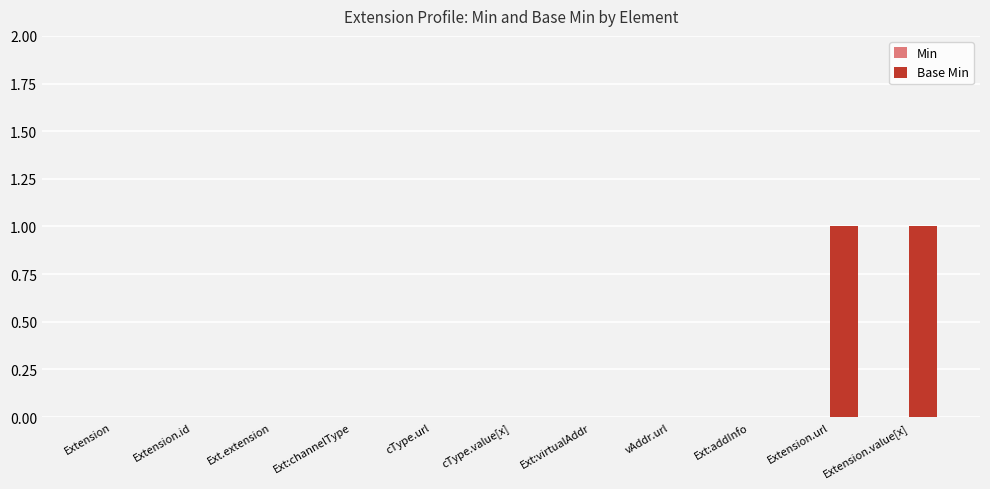

What is the change in value from cType.url to Extension.url?

+1